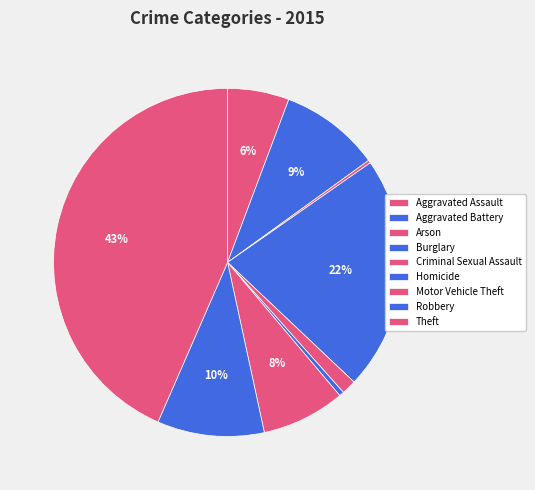

The Theft slice represents 43% of the pie. True or false?

True